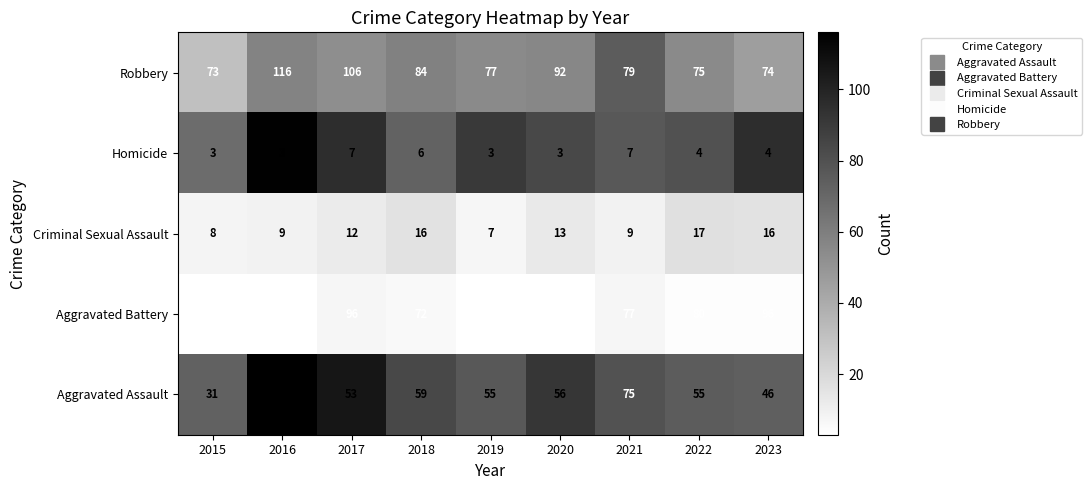

The Criminal Sexual Assault series shows 16 at 2023. True or false?

True